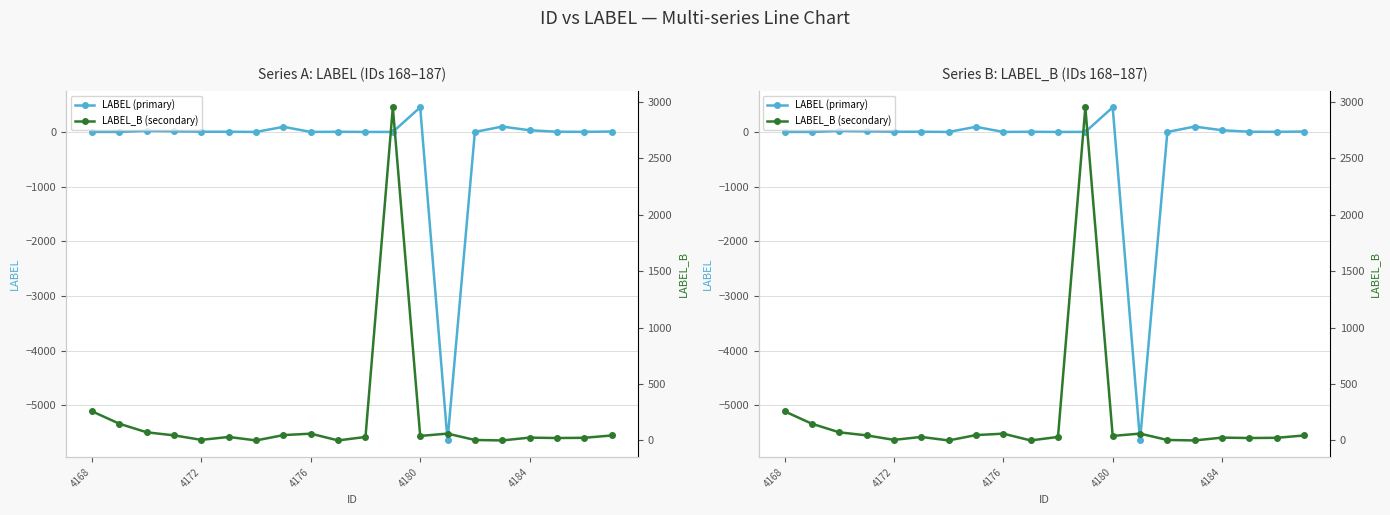

List the series in order of their overall mean, lowest first.

LABEL (primary), LABEL_B (secondary)